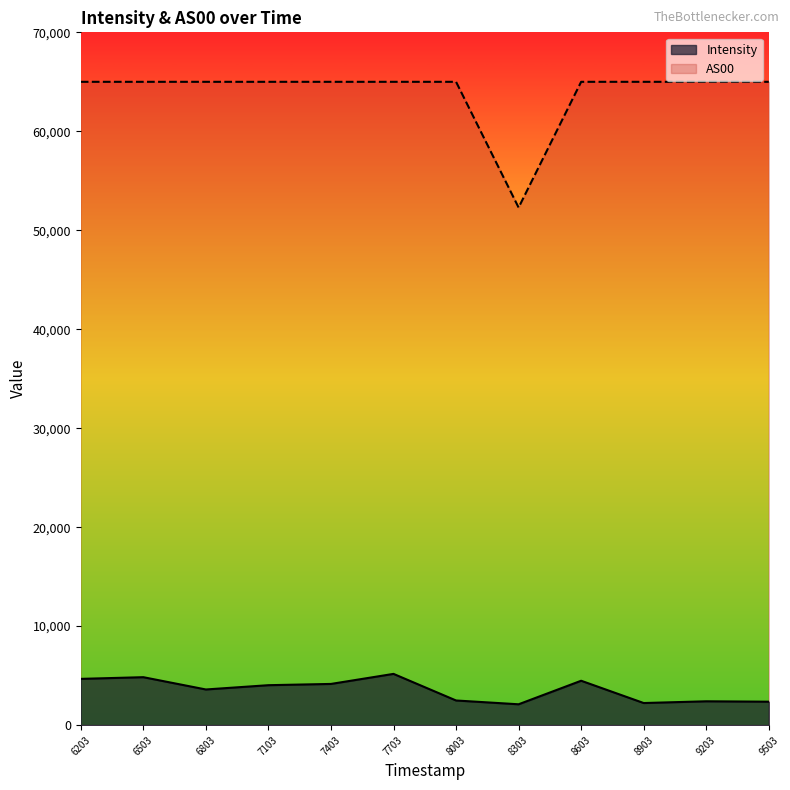

Rank the series by their average value, from highest to lowest.

AS00, Intensity